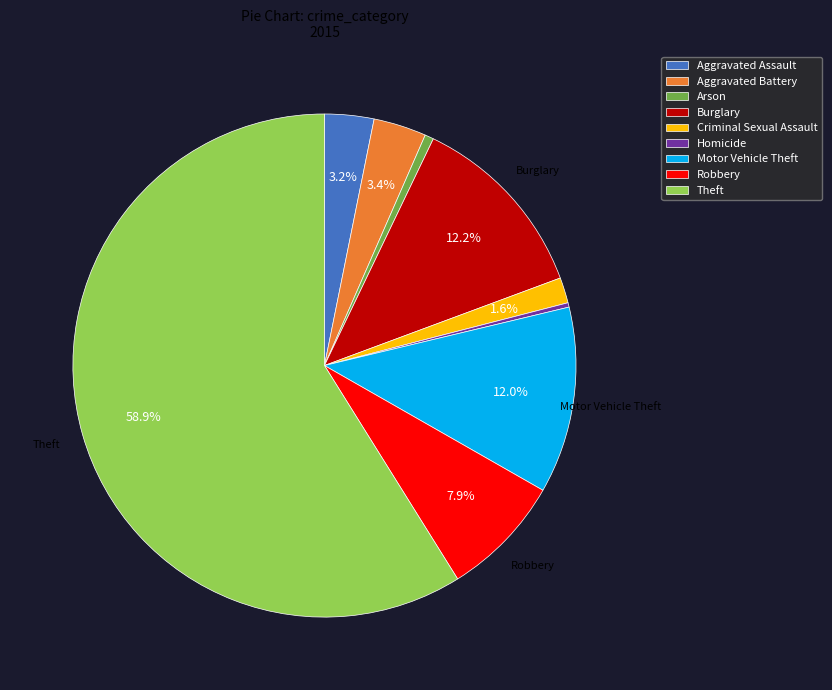

Approximately how many times larger is the value at Robbery compared to Motor Vehicle Theft?

0.7